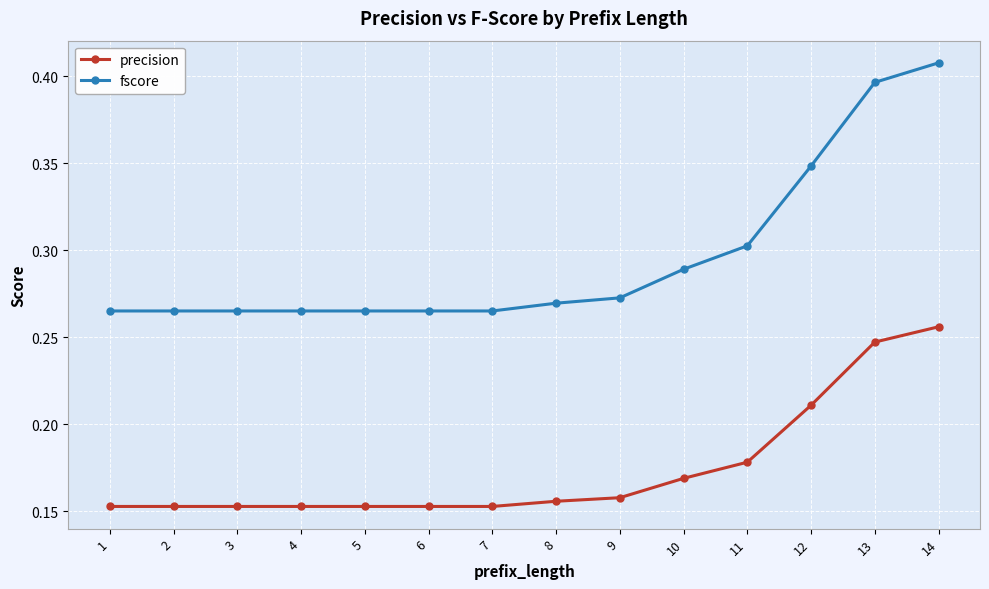

What is the difference between the maximum and minimum values in the fscore series?

0.1